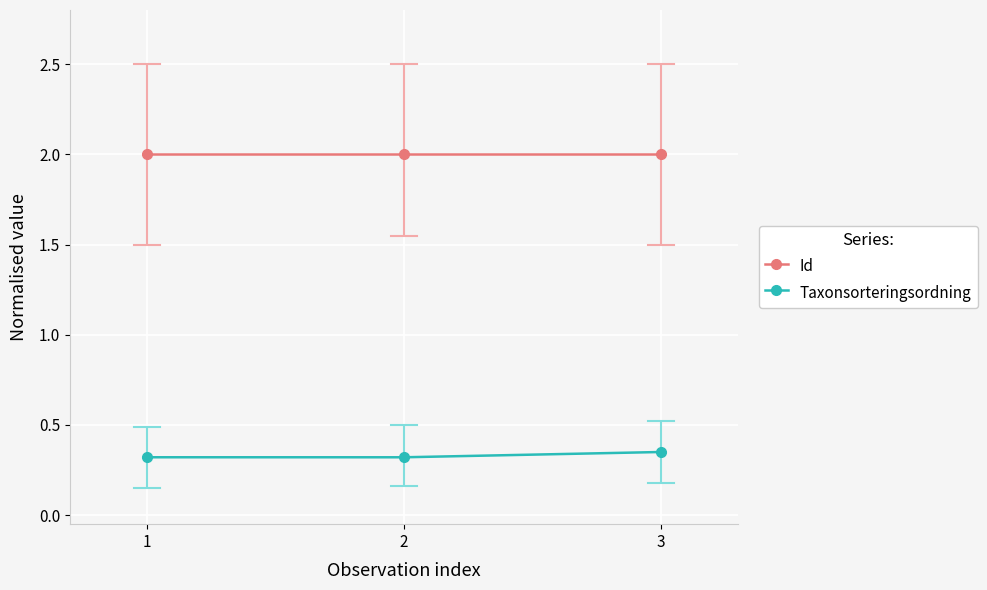

True or false: Id has a value of 2.0 at 2.

True